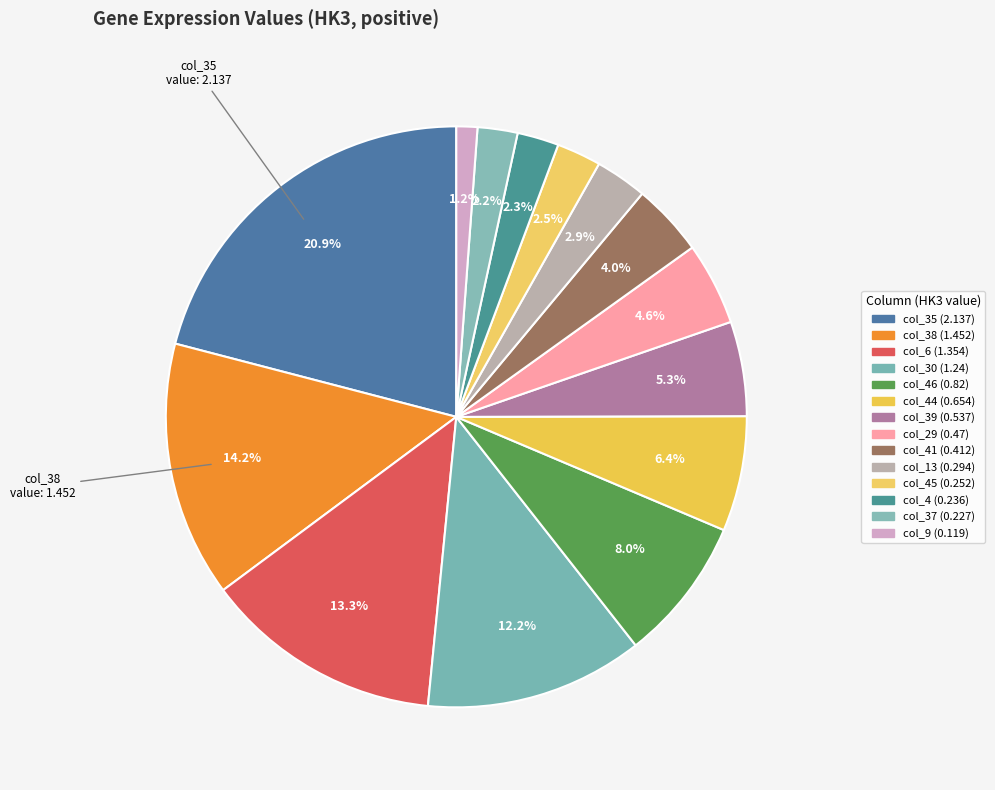

How many segments does this pie chart have?

14